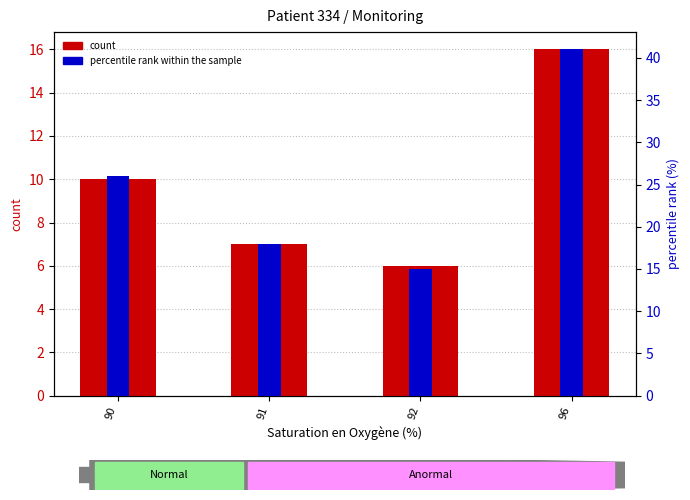

Which label corresponds to the smallest value in the chart?

92